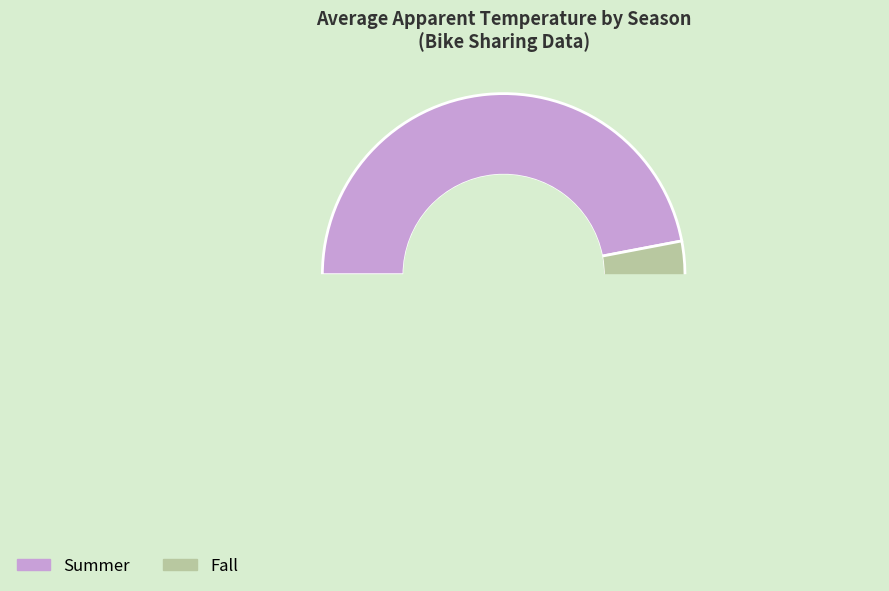

Is the sum of Summer and Fall greater than half?

Yes